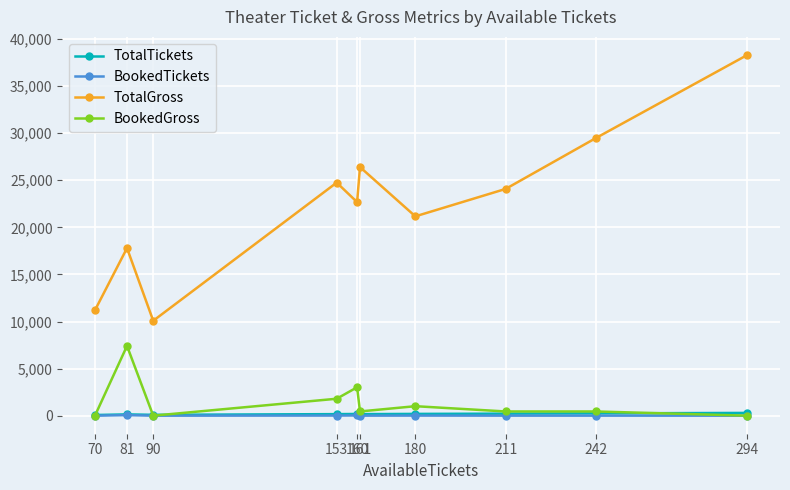

Which category has the highest value in the TotalGross series?

294